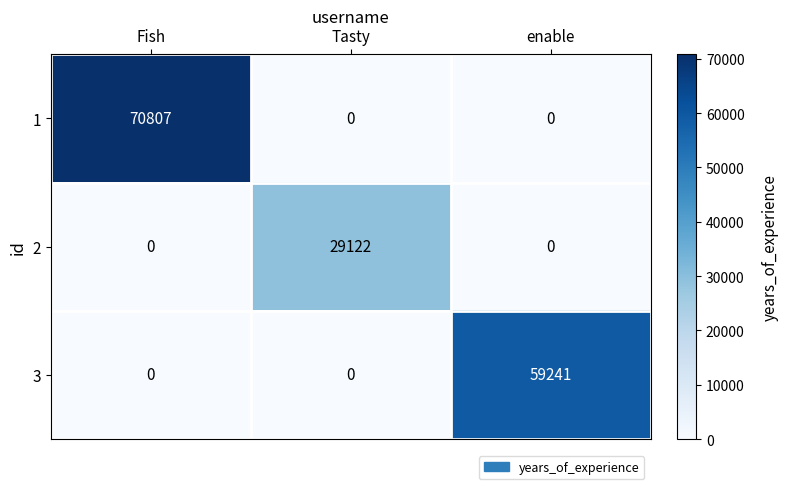

What is the sum of all 1 values?

70807